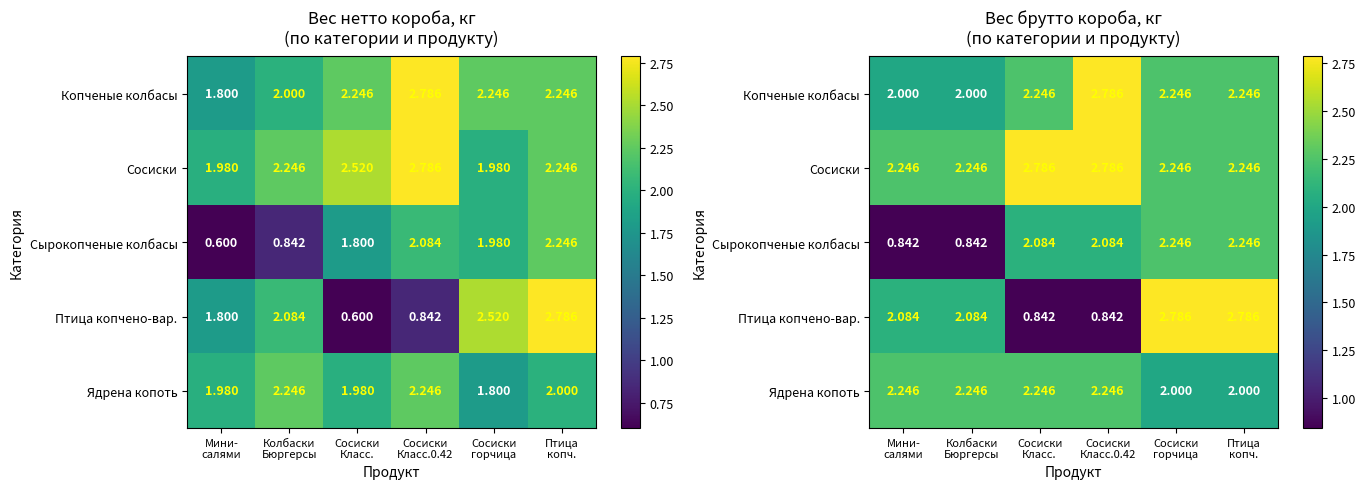

List the series in order of their peak value, lowest first.

Сырокопченые колбасы, Ядрена копоть, Копченые колбасы, Сосиски, Птица копчено-вар.